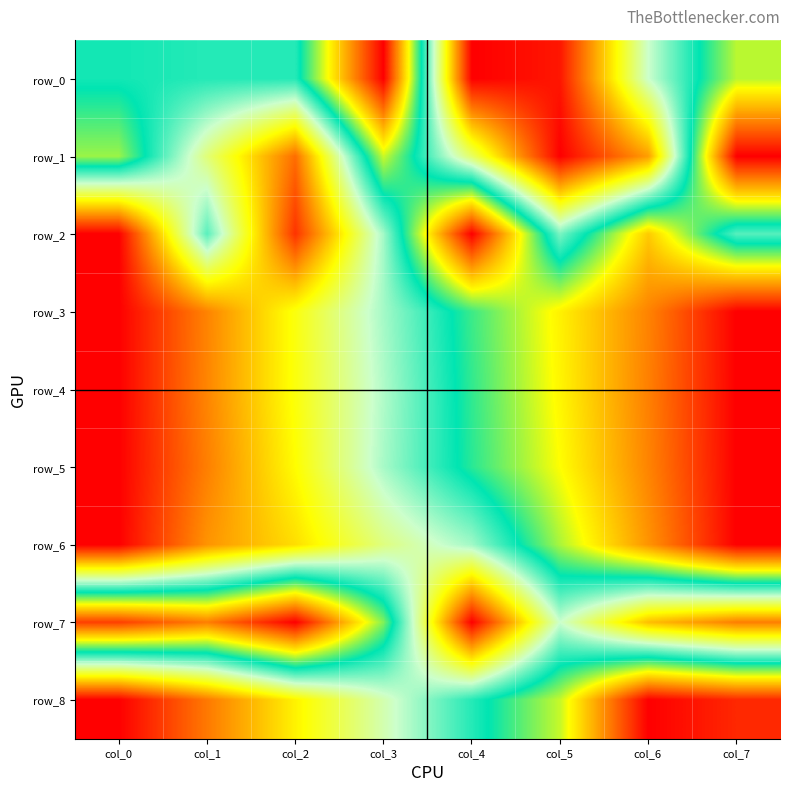

The row_8 series shows 1.0 at col_7. True or false?

True